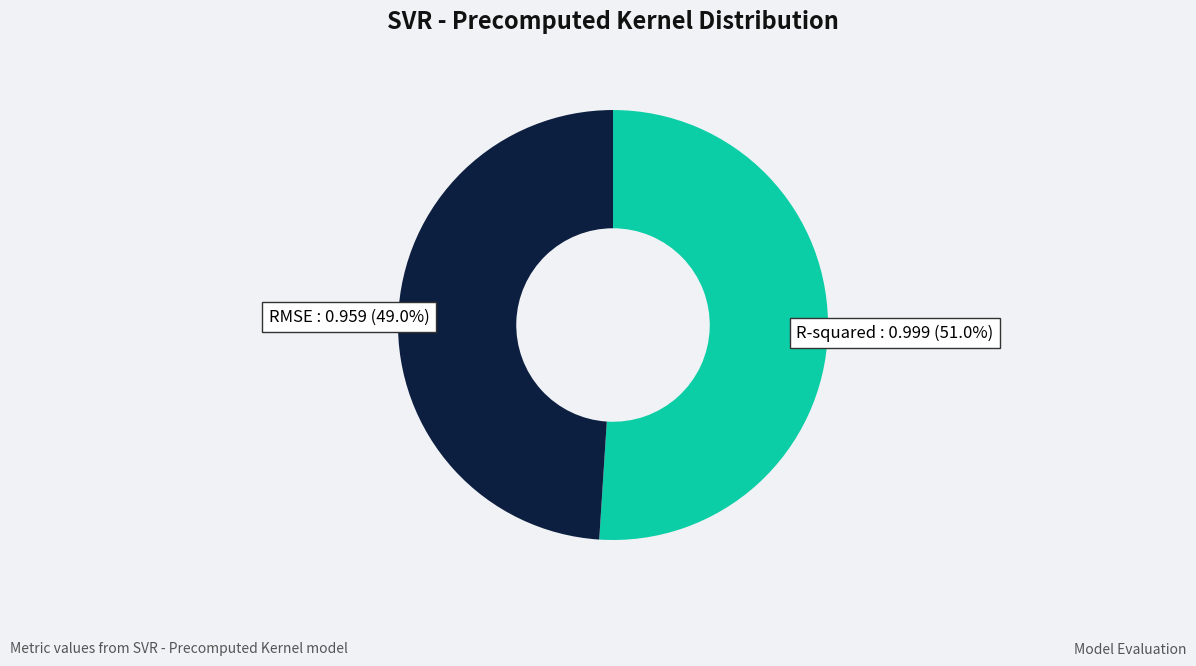

How many slices are in this pie chart?

2